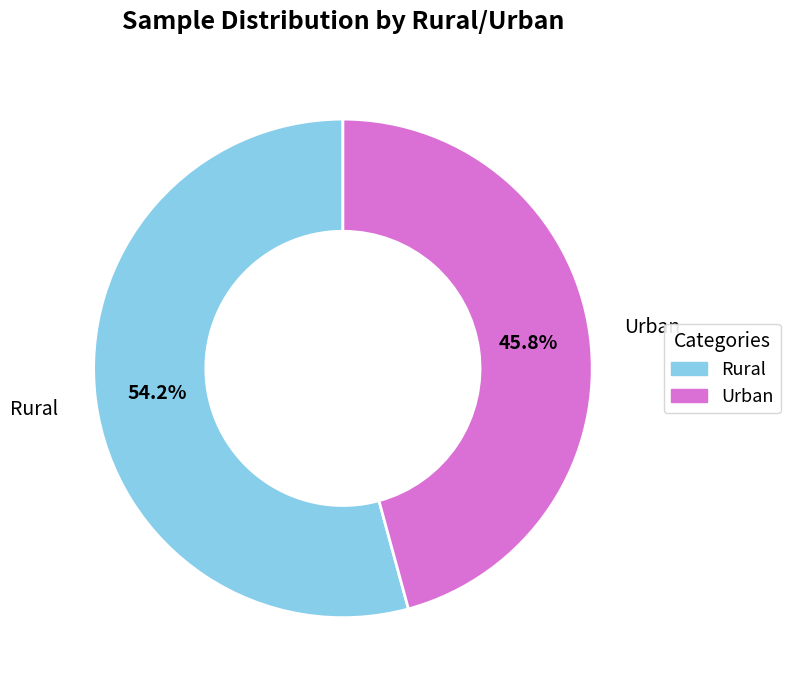

To the nearest percent, what portion does Rural represent?

54%